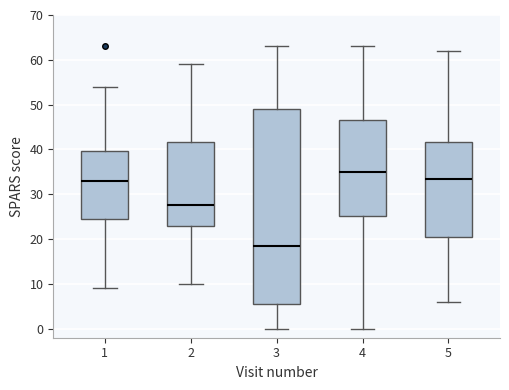

Which box has the highest median line?

4